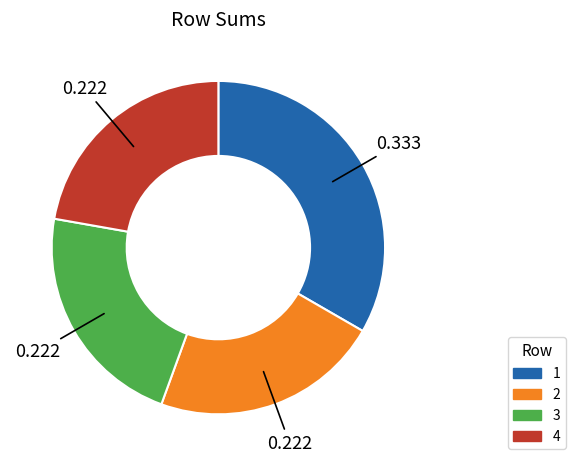

Is there a majority slice in this chart?

No